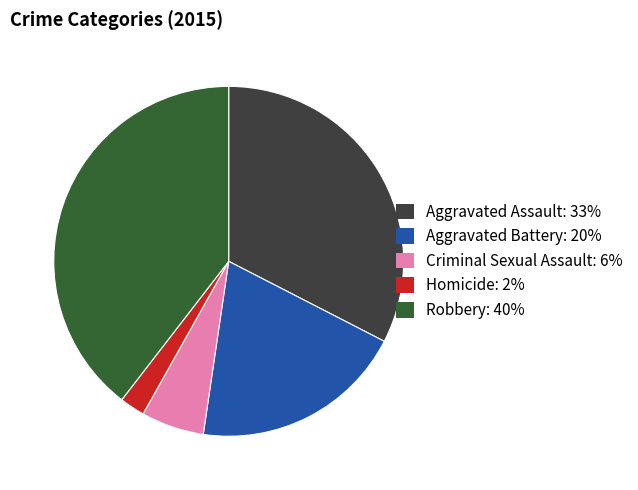

Combined, do Criminal Sexual Assault and Robbery account for over 50%?

No